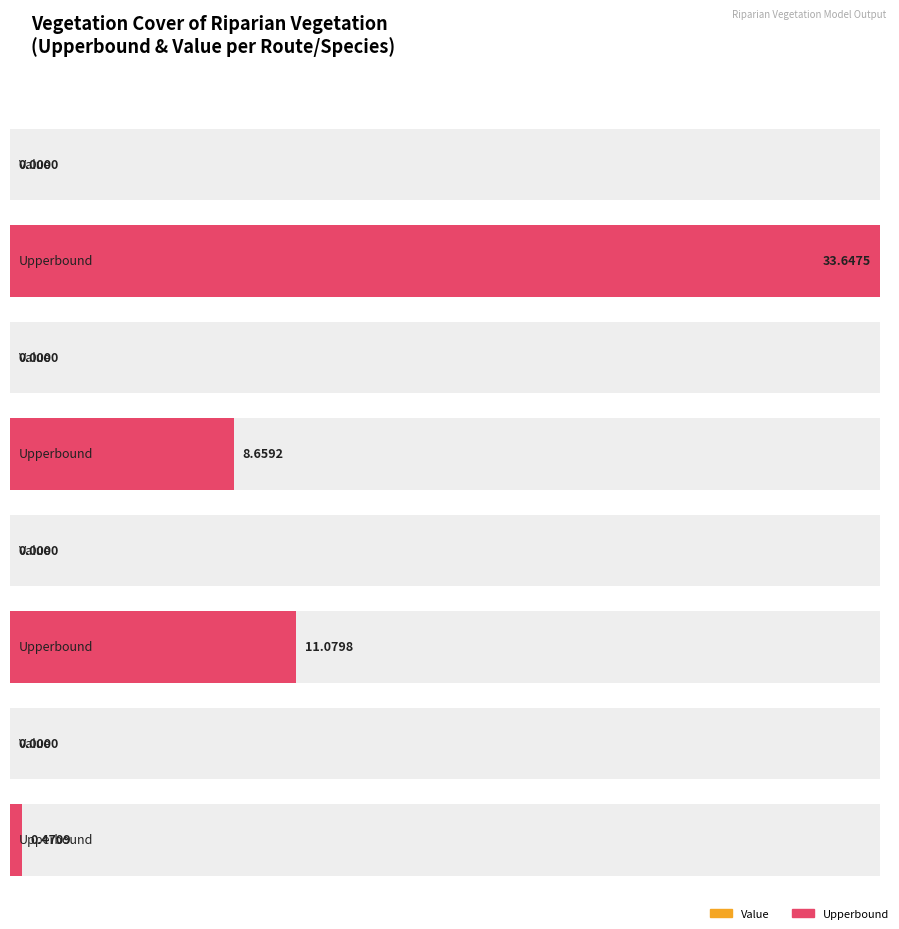

How many categories are shown in the chart?

4